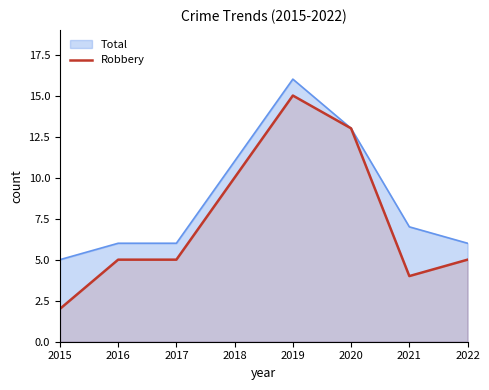

Is the value of Total at 2022 greater than the value of Robbery at 2017?

Yes